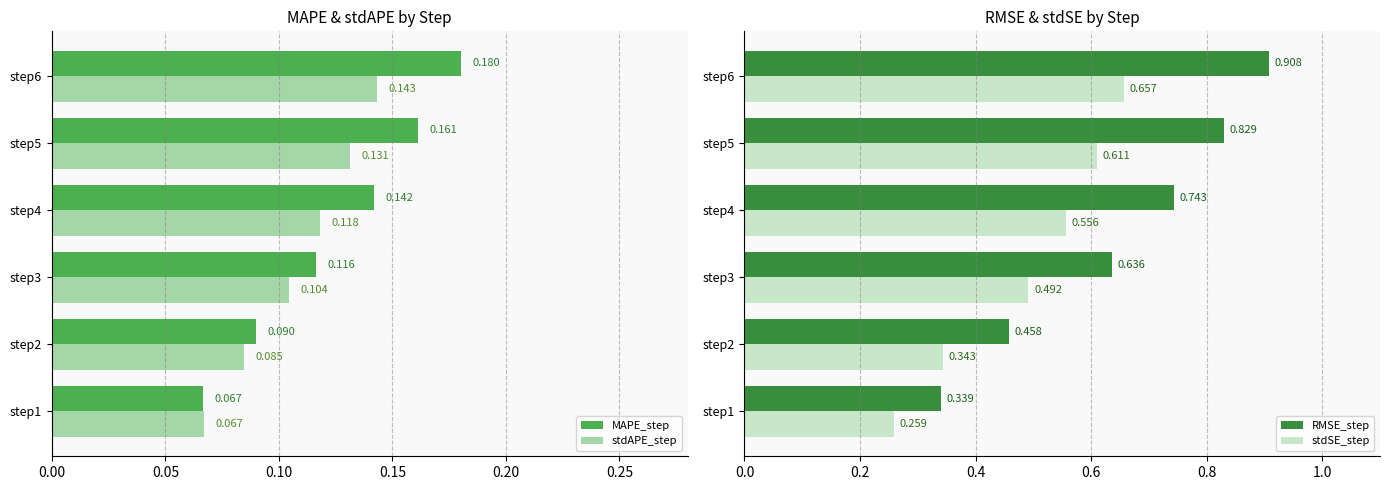

Is the value of MAPE_step at step2 greater than the value of stdAPE_step at step5?

No